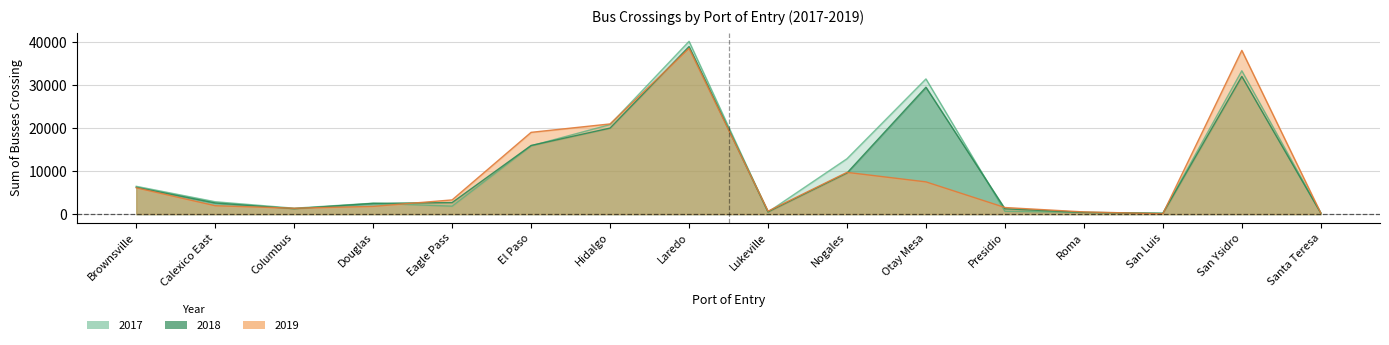

What is the difference between the 2018 values at Roma and Columbus?

860